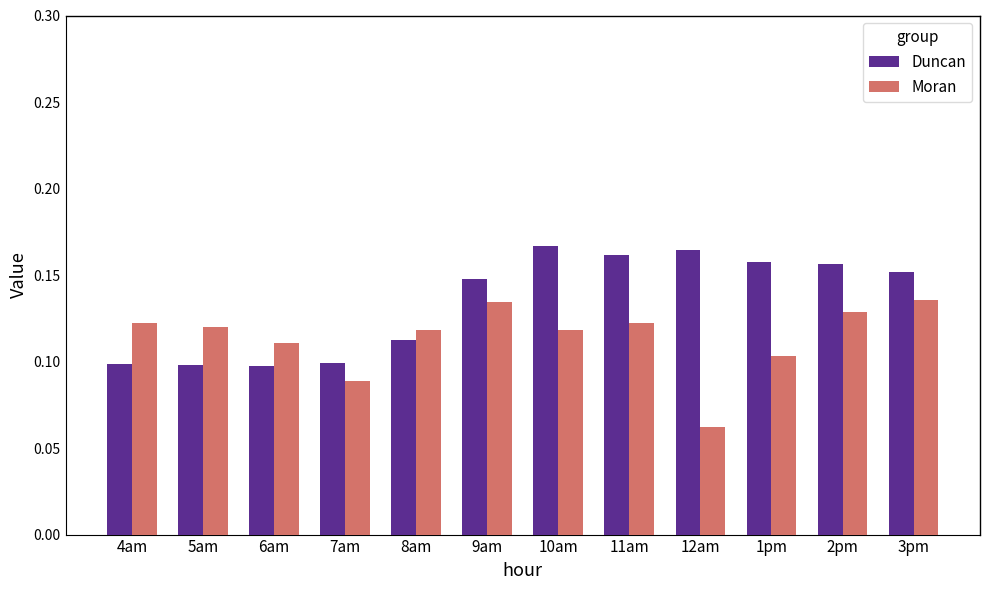

Where is Moran nearest to the value 0?

12am